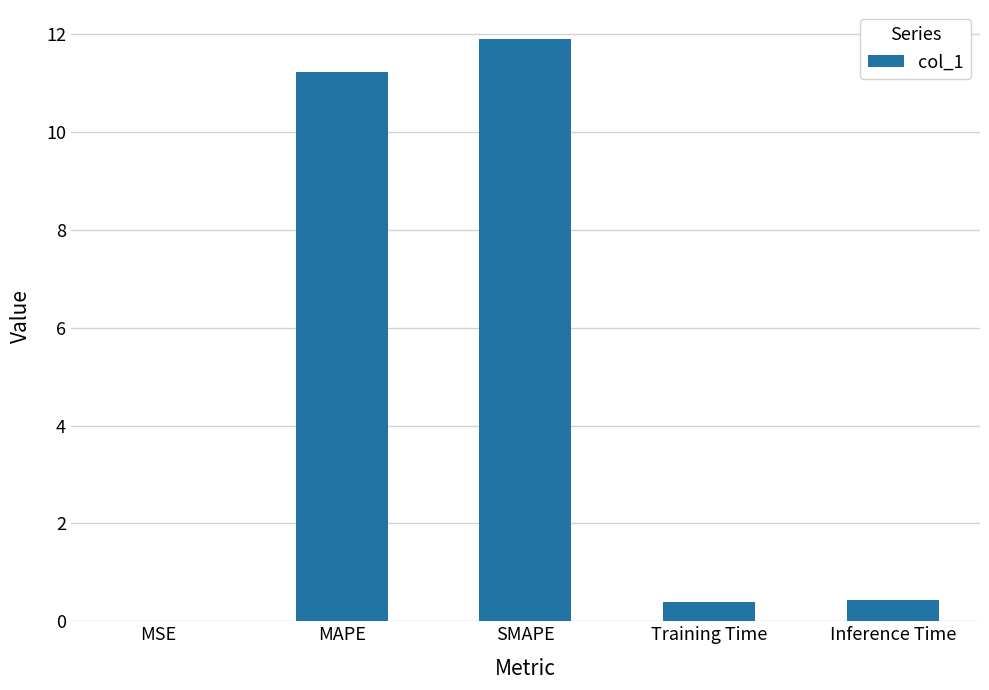

What is the approximate value at SMAPE?

11.9